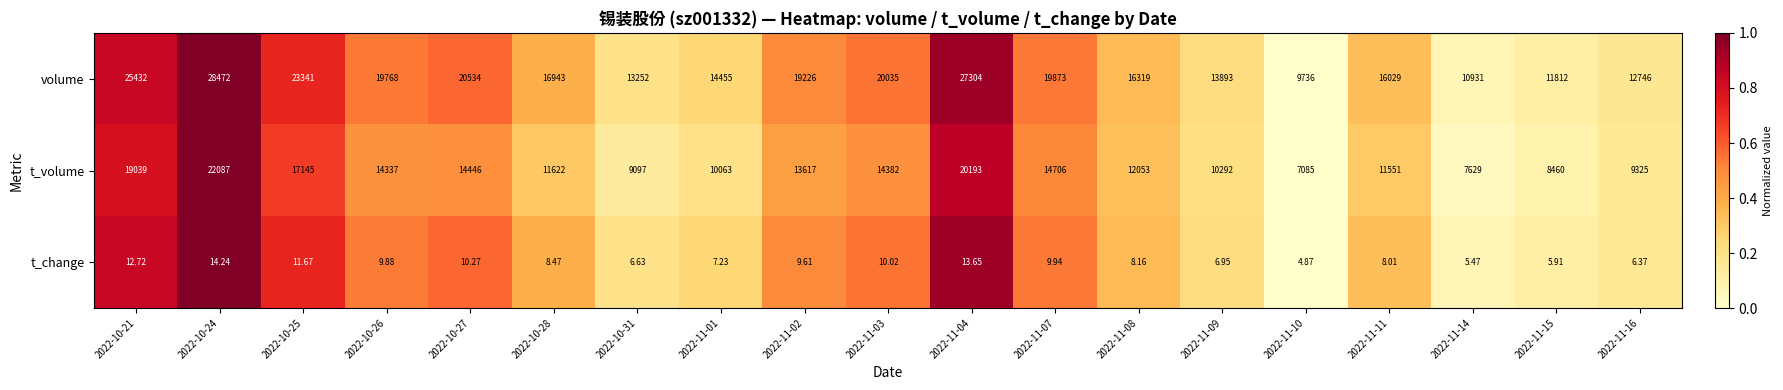

Which series has the largest range (max minus min)?

volume